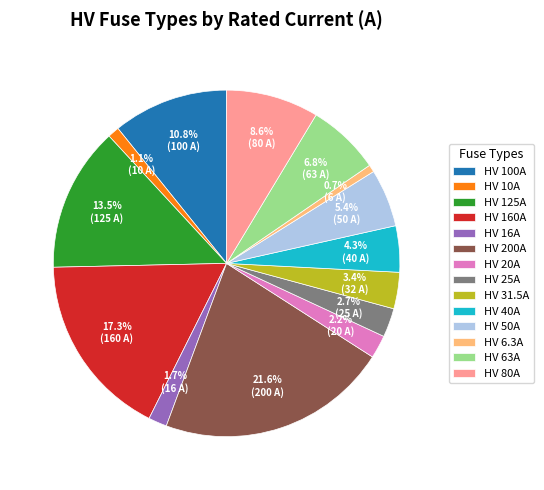

What portion of the pie excludes HV 63A?

93.2%